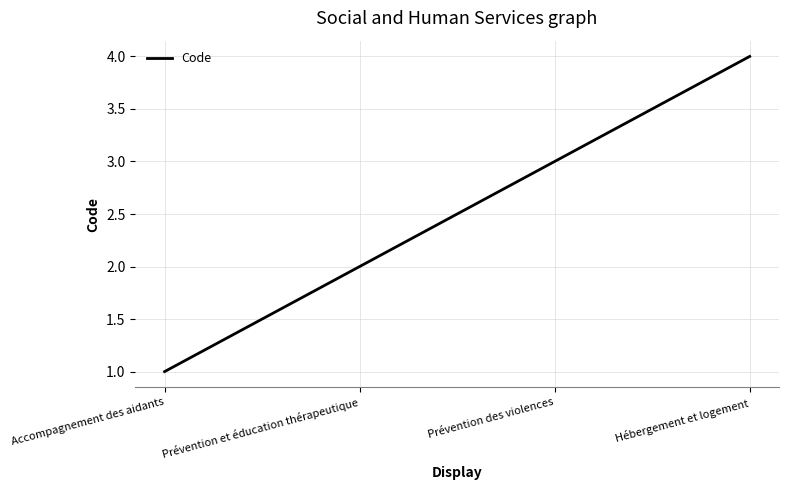

What is the sum of the values at Accompagnement des aidants and Prévention des violences?

4